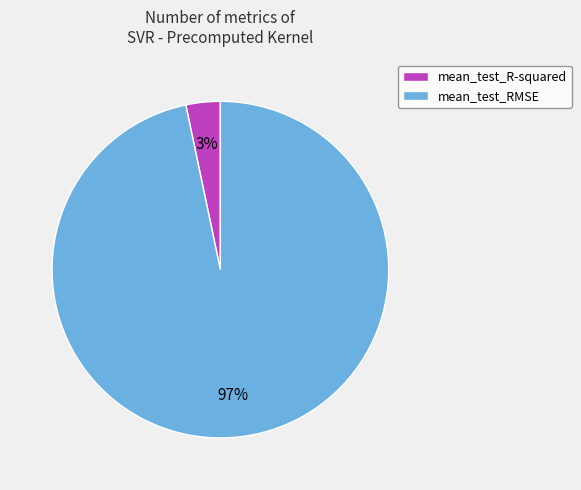

The mean_test_RMSE slice represents 97% of the pie. True or false?

True